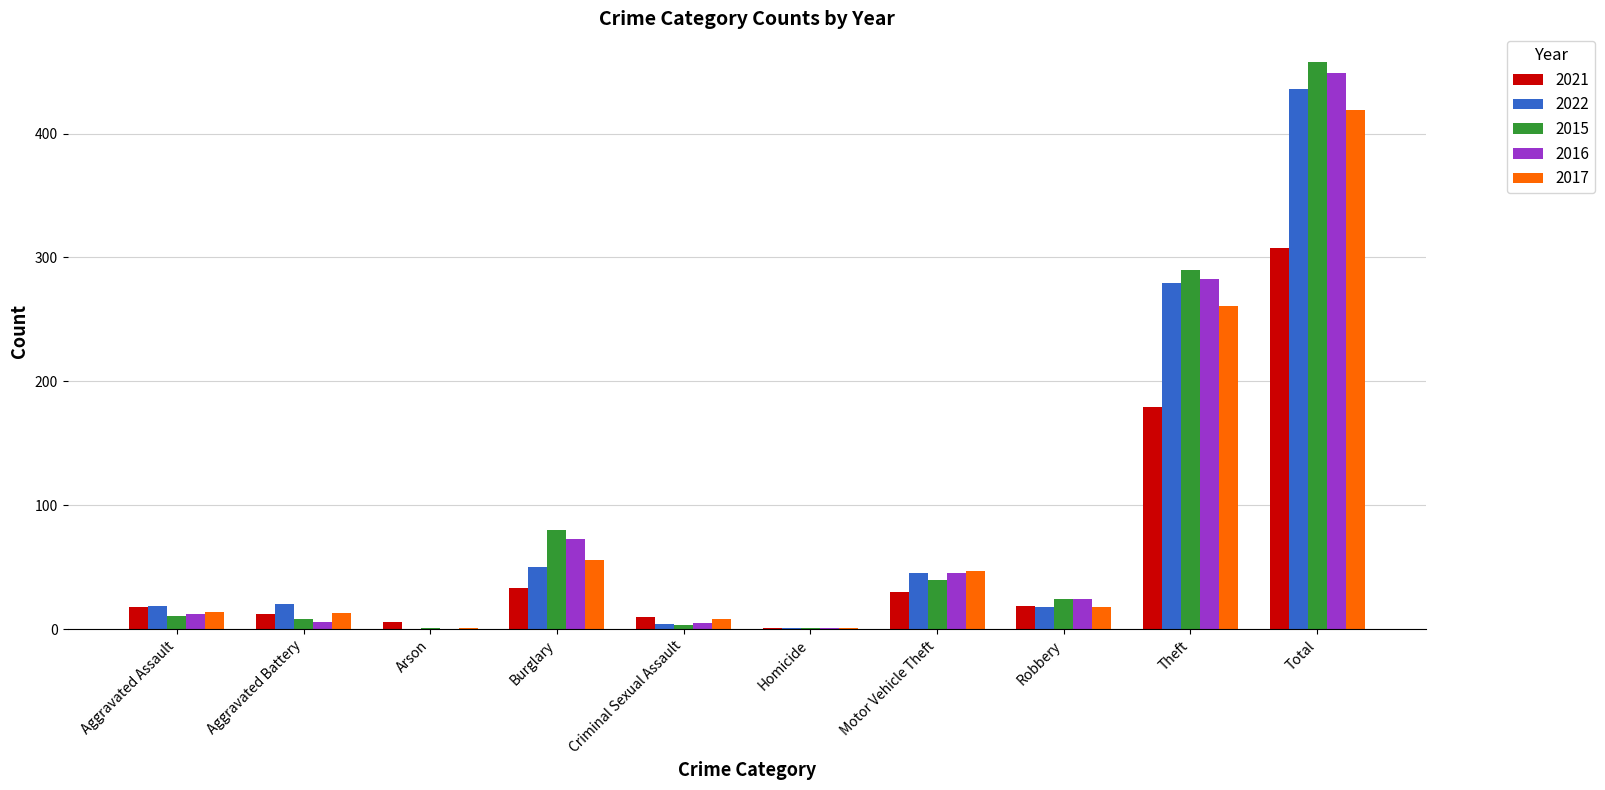

What is the maximum value shown in the chart?

458